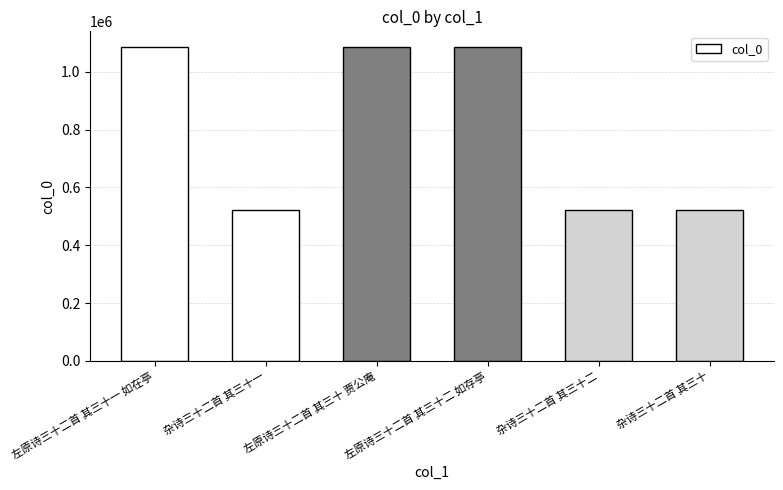

How many series are shown in this chart?

1